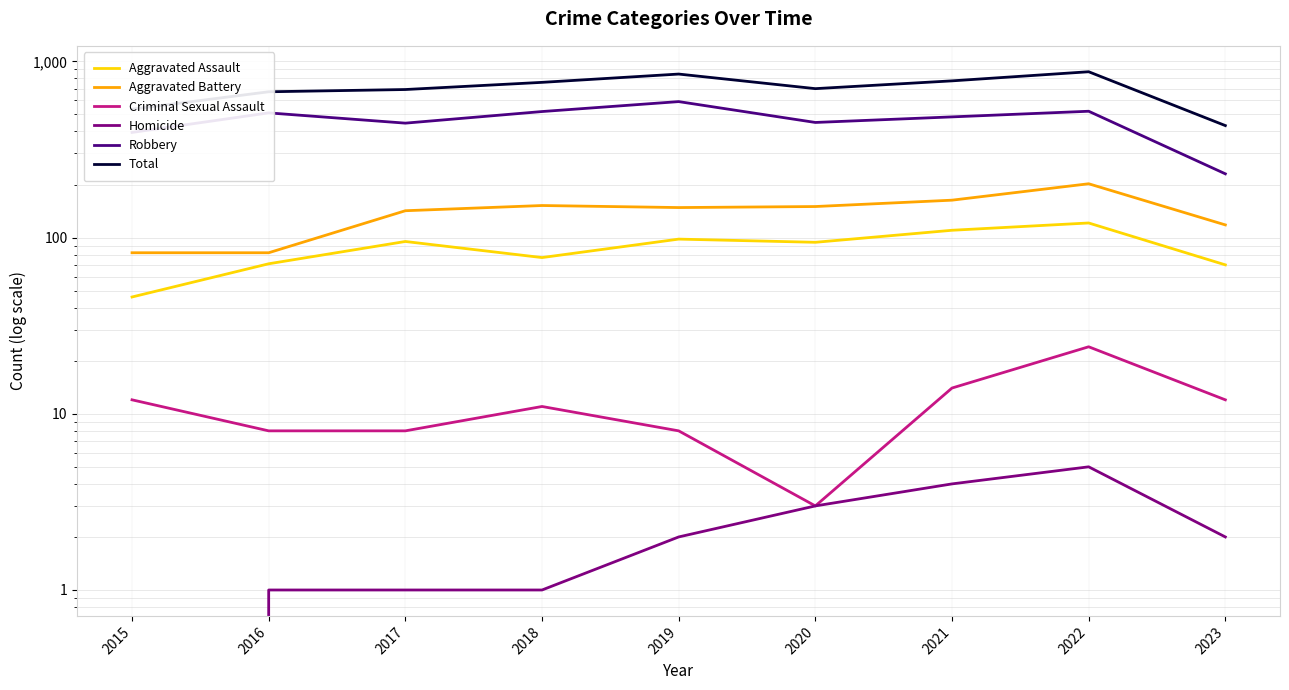

What is the value of the Homicide point at the 3rd from the left?

1